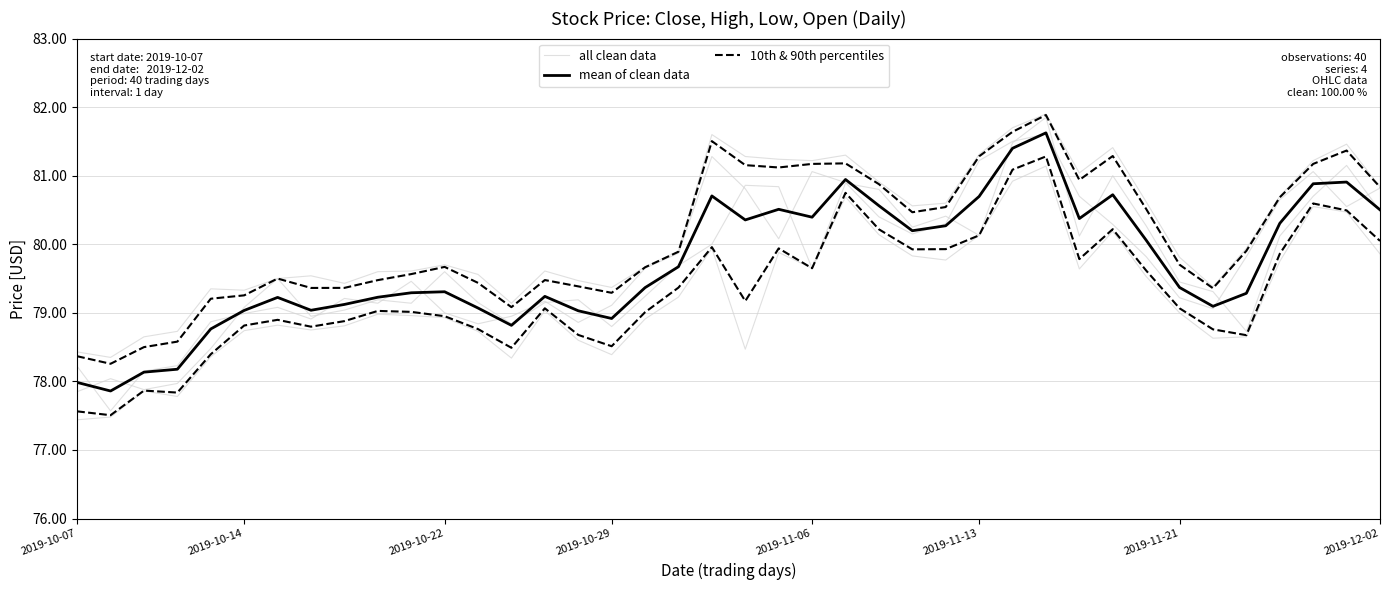

What is the average value of the mean of clean data series?

79.7